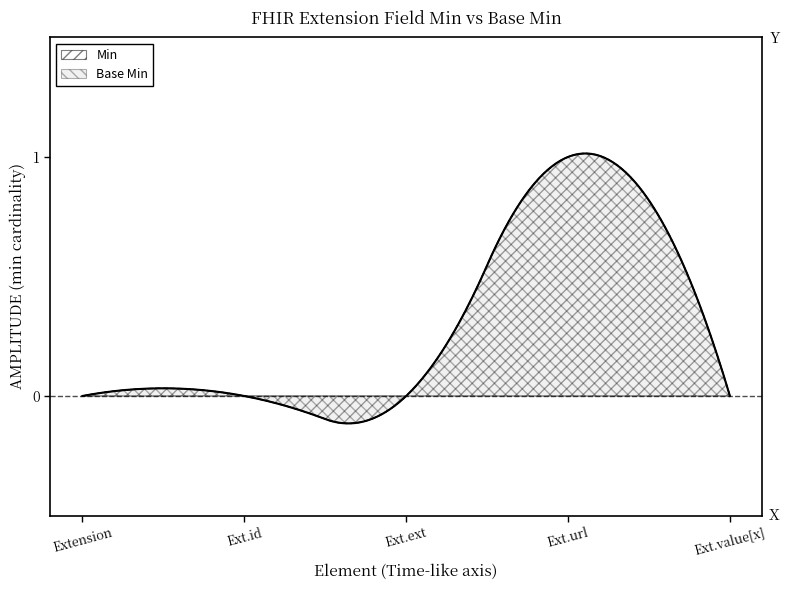

What is the sum of all Base Min values?

1